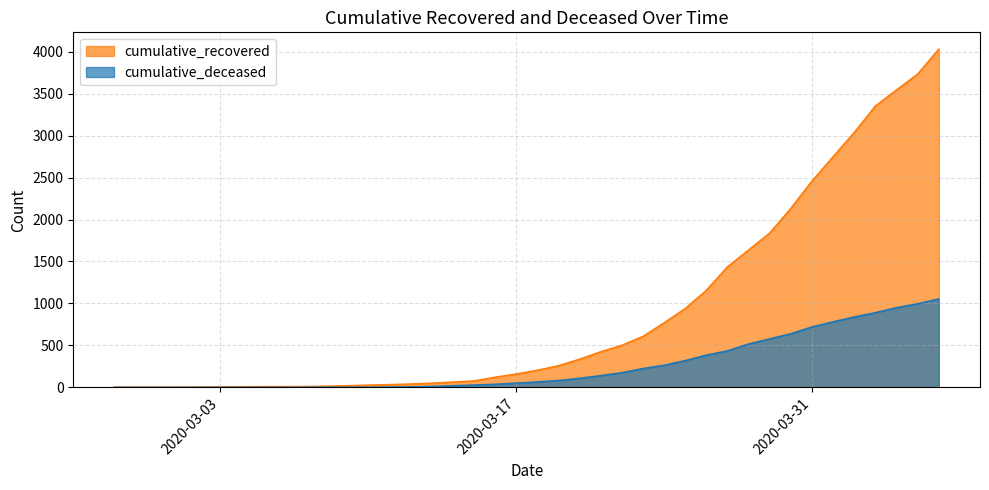

What is the spread (max minus min) of values at 2020-03-24?

505